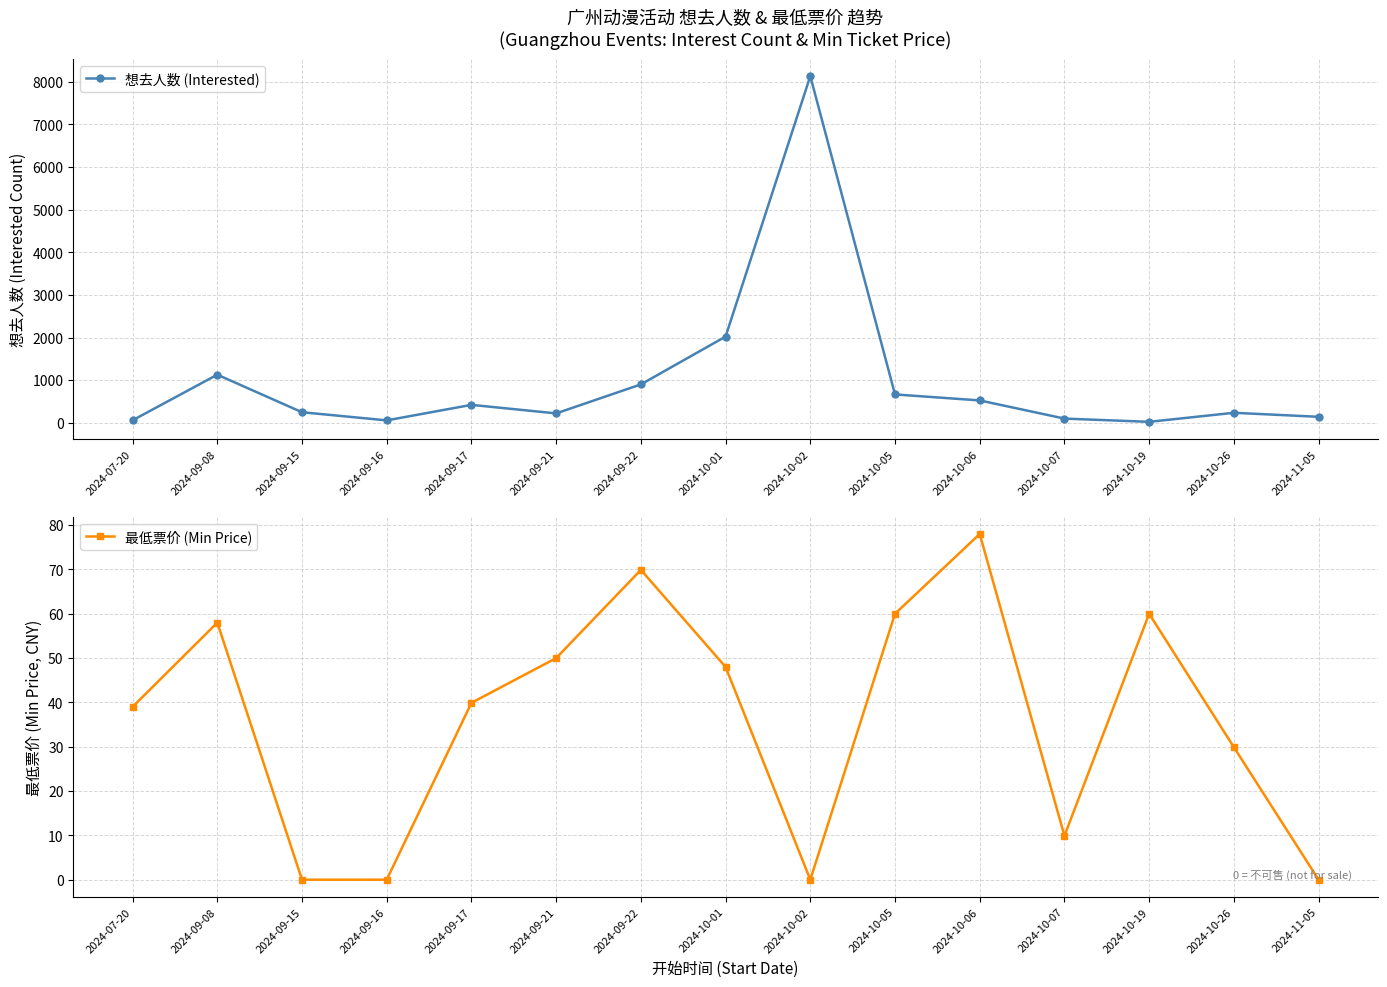

What is the average value of the 想去人数 (Interested) series?

992